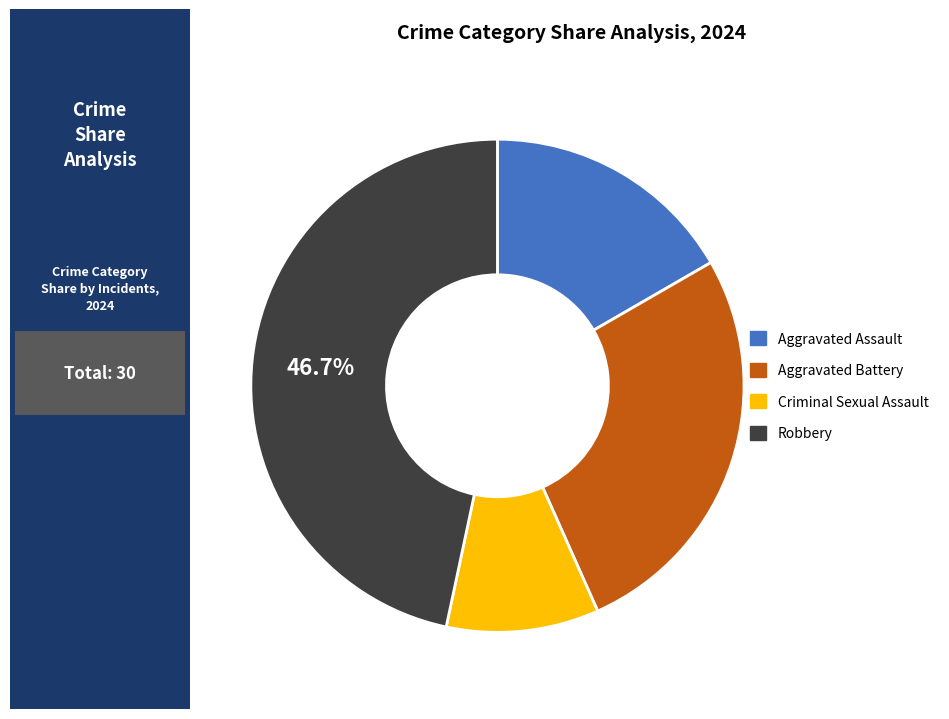

Is there any slice that represents more than half of the pie?

No